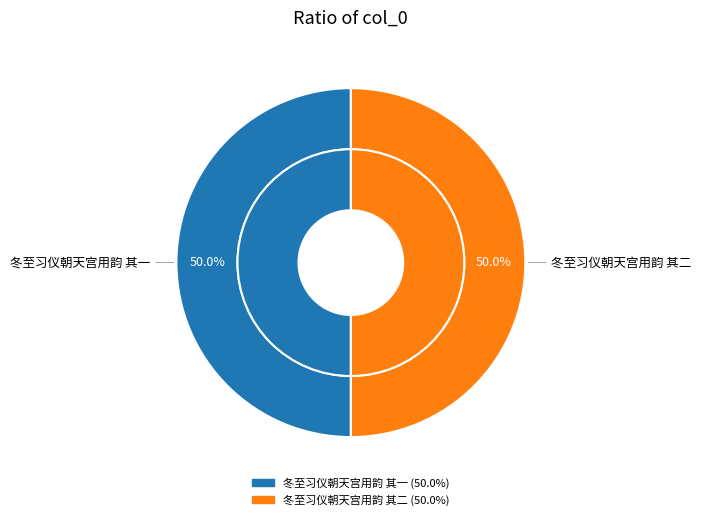

Is it true that 冬至习仪朝天宫用韵 其一 is 50% of the pie?

True